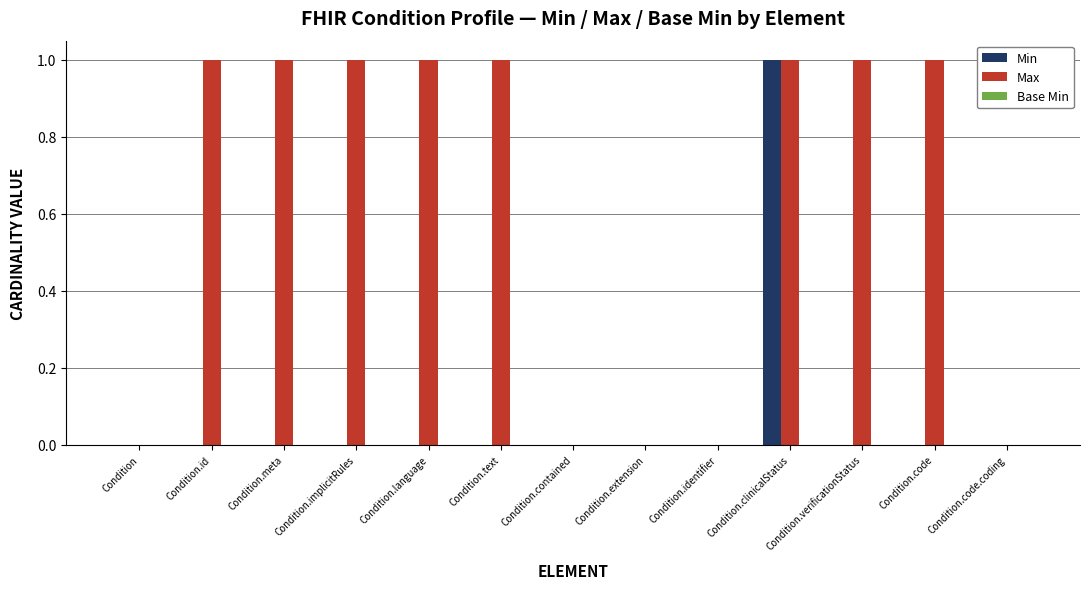

Between Condition.implicitRules and Condition.contained, which series saw the biggest shift?

Max